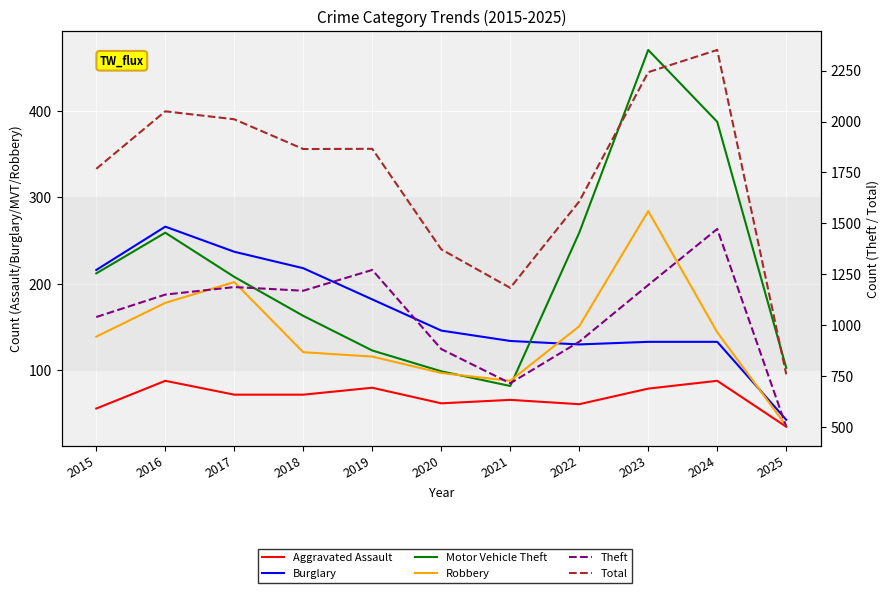

Rank the categories by Motor Vehicle Theft value from lowest to highest.

2021, 2020, 2025, 2019, 2018, 2017, 2015, 2016, 2022, 2024, 2023